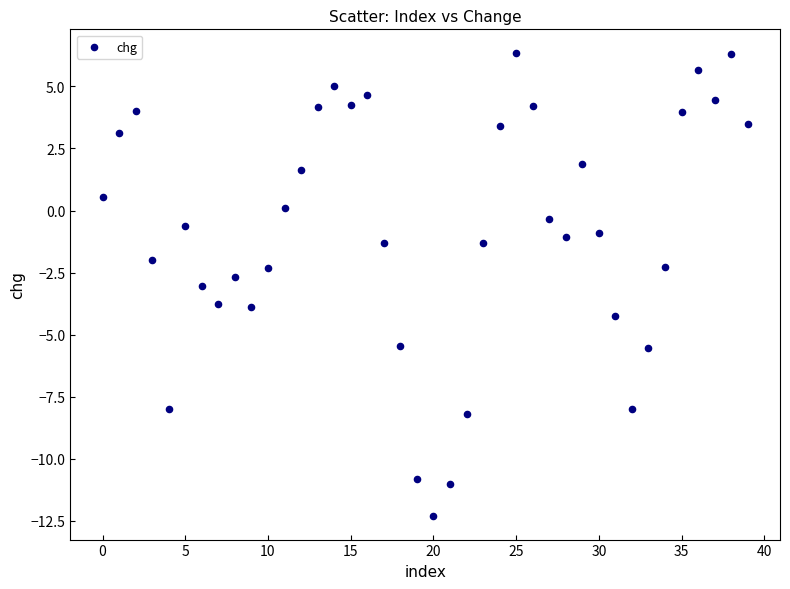

What is the range of Y values (max minus min)?

18.7